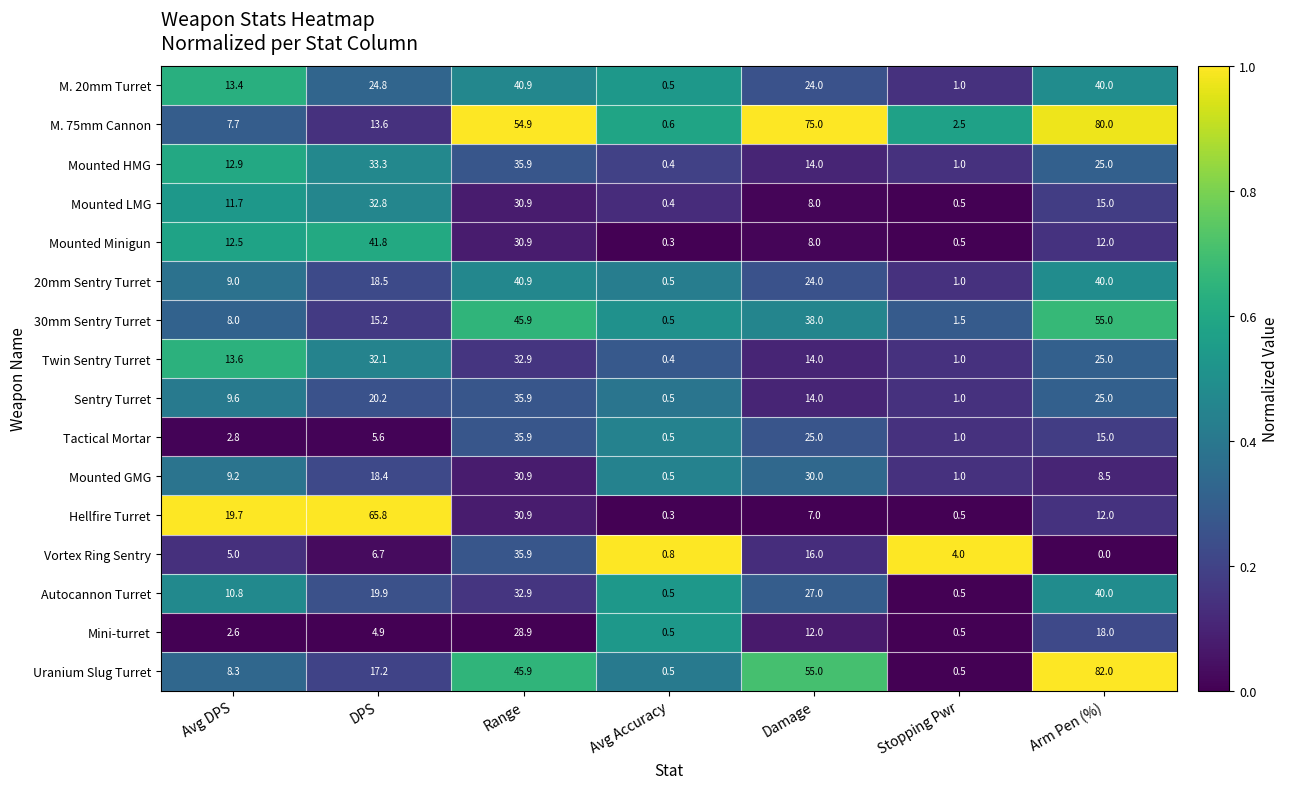

The value of Twin Sentry Turret at Avg DPS is 6.0. True or false?

False